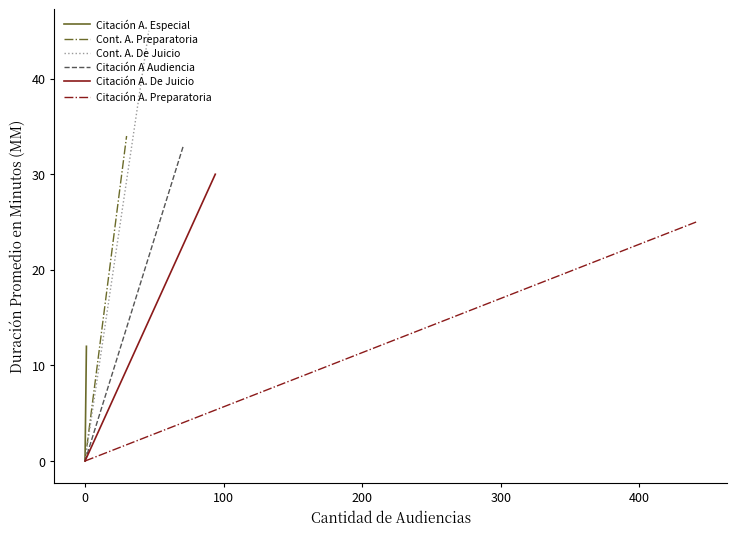

True or false: Citación A. Especial has a value of 6 at 0.

False